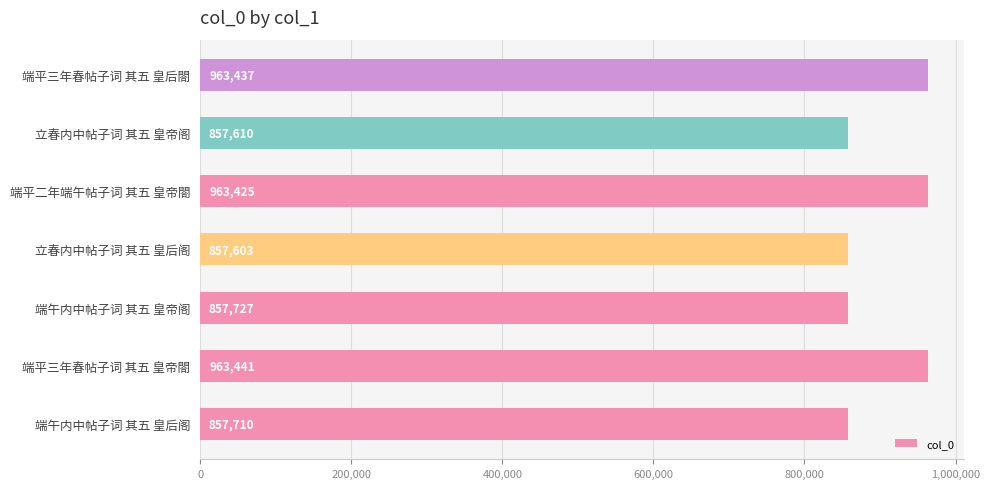

What is the difference between the maximum and minimum values?

105838